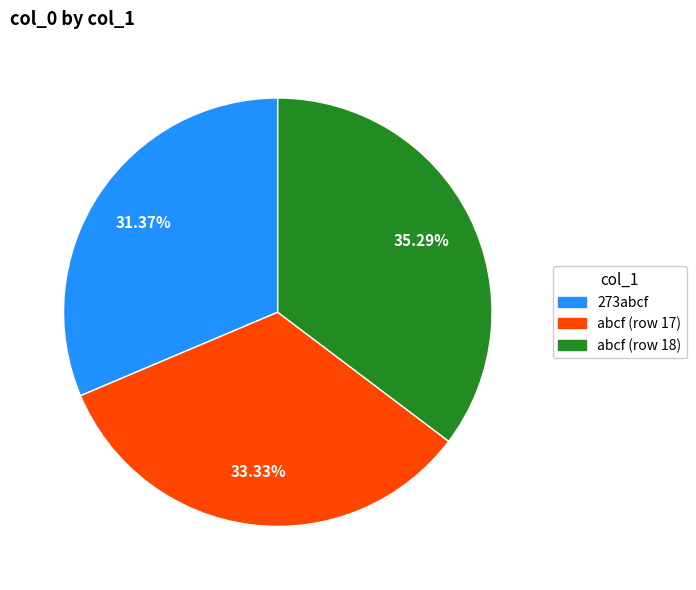

Rank the categories by value from lowest to highest.

273abcf, abcf (row 17), abcf (row 18)